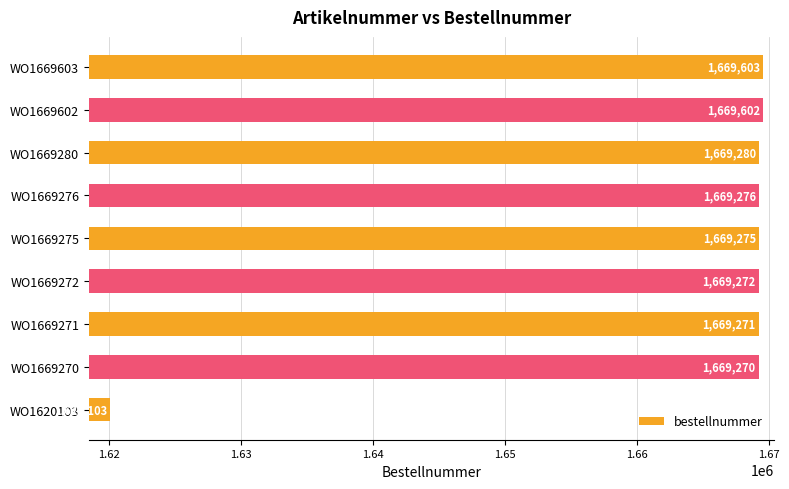

Which label corresponds to the largest value in the chart?

WO1669603